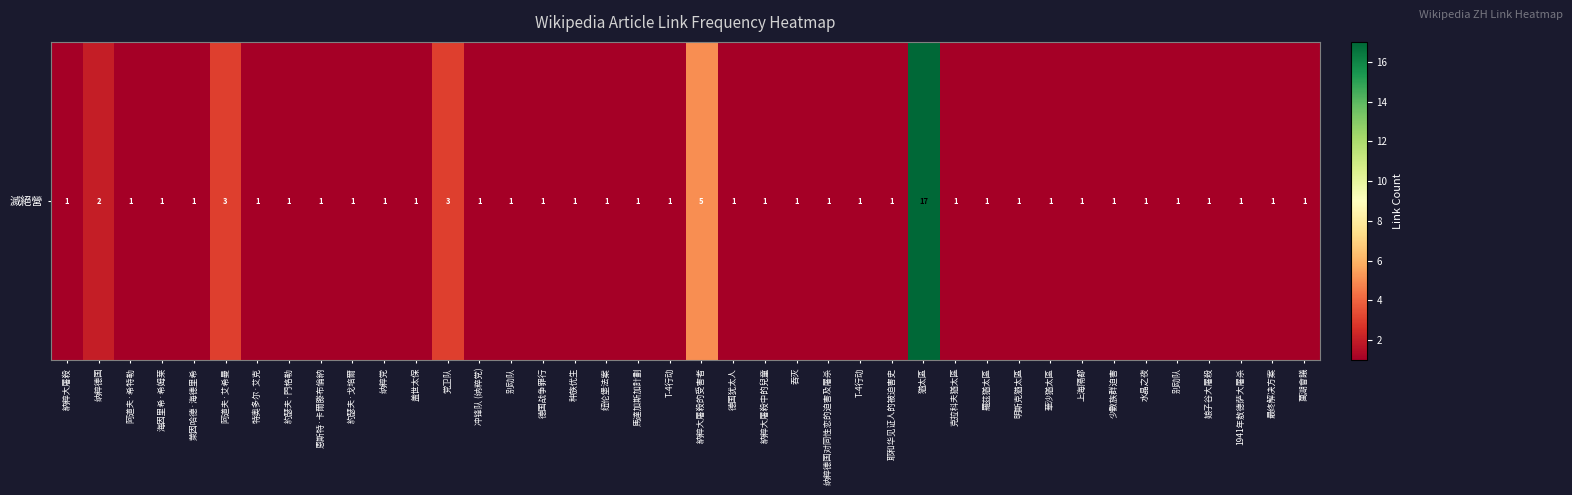

The value at 納粹大屠殺 is 0. True or false?

False